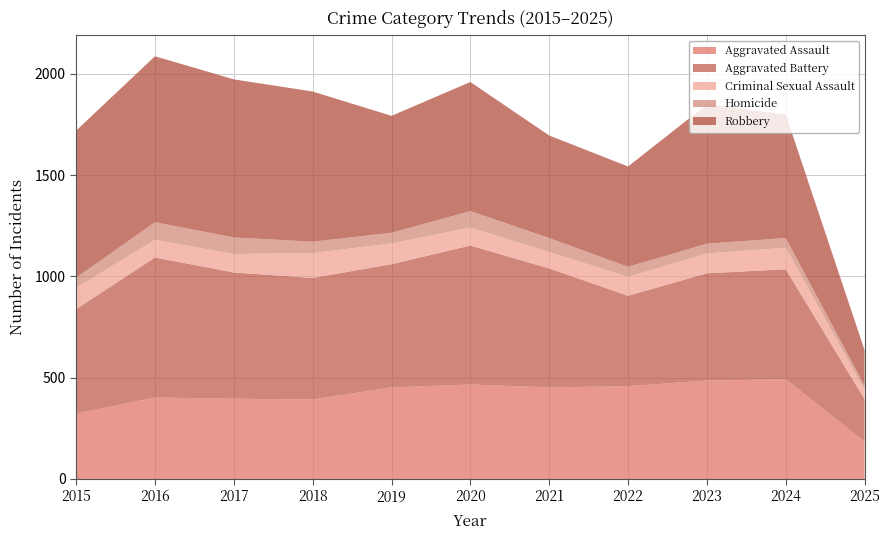

Reading left to right, list all the values displayed in this chart.

Aggravated Assault: 323	402	396	392	452	466	452	458	486	492	185
Aggravated Battery: 515	691	623	600	608	686	587	446	529	543	209
Criminal Sexual Assault: 105	87	91	123	102	89	81	93	98	106	44
Homicide: 50	87	82	56	53	81	69	50	48	48	22
Robbery: 726	819	780	741	577	637	506	495	687	610	176